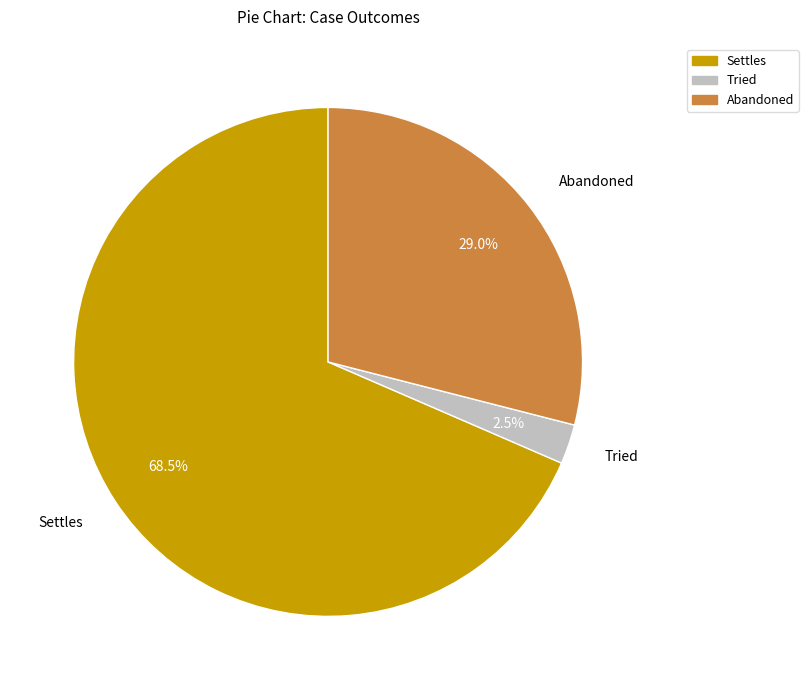

The Settles slice represents 62% of the pie. True or false?

False